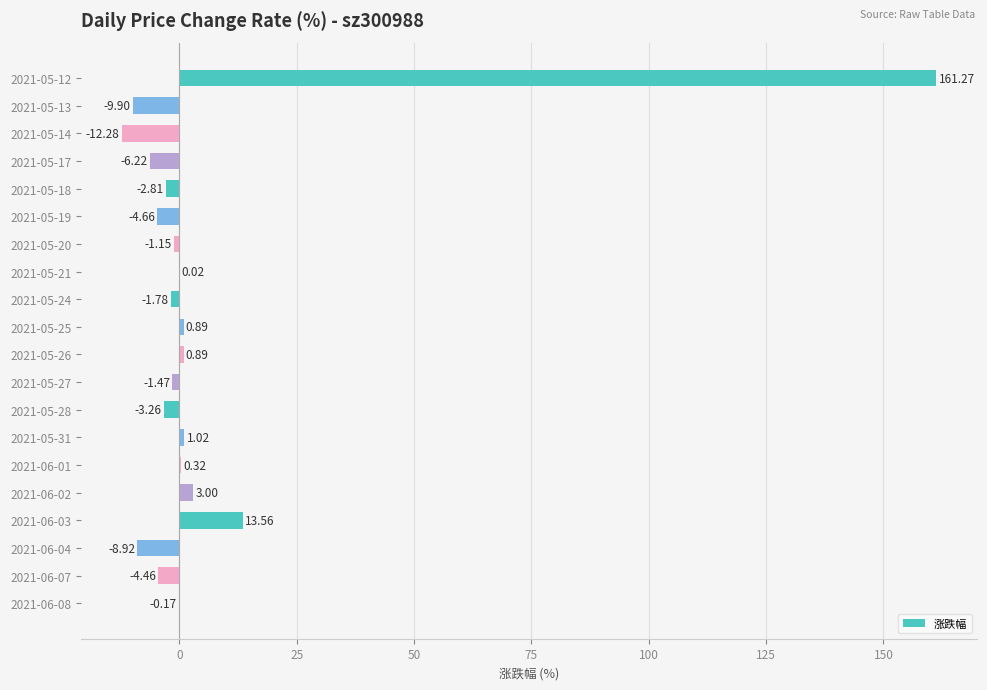

What is the sum of all values?

123.9